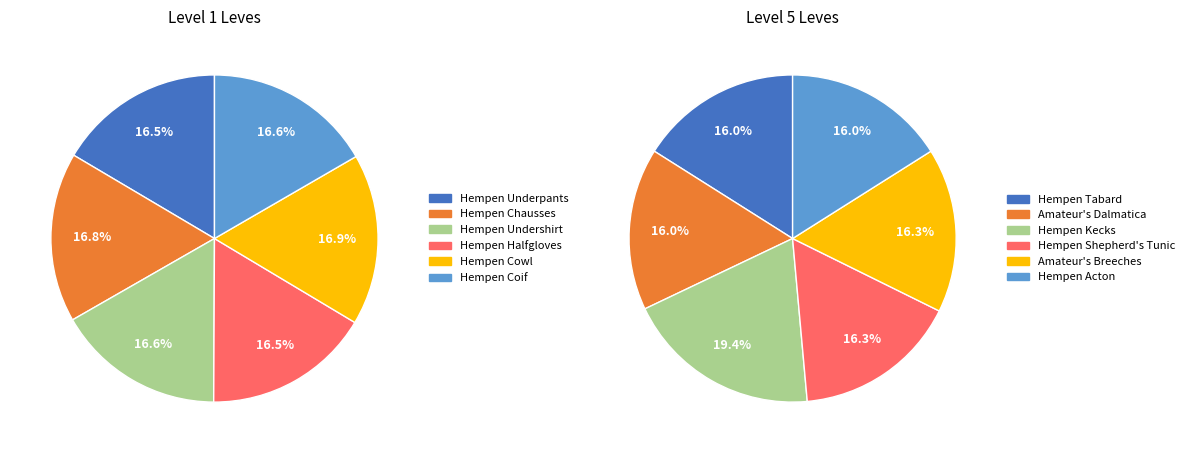

What is the largest slice in the pie chart?

Hempen Kecks